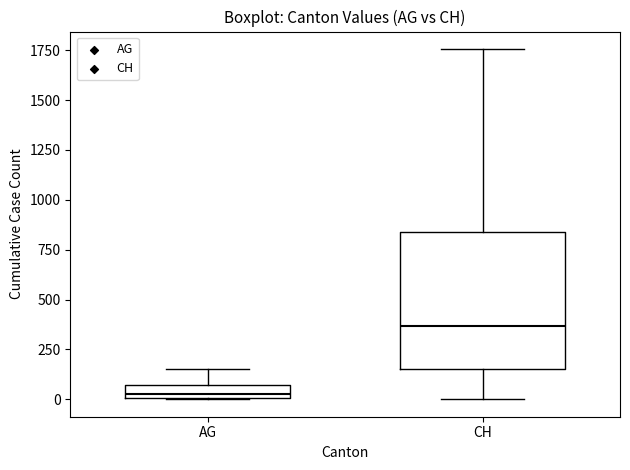

Which box has the lowest median line?

AG